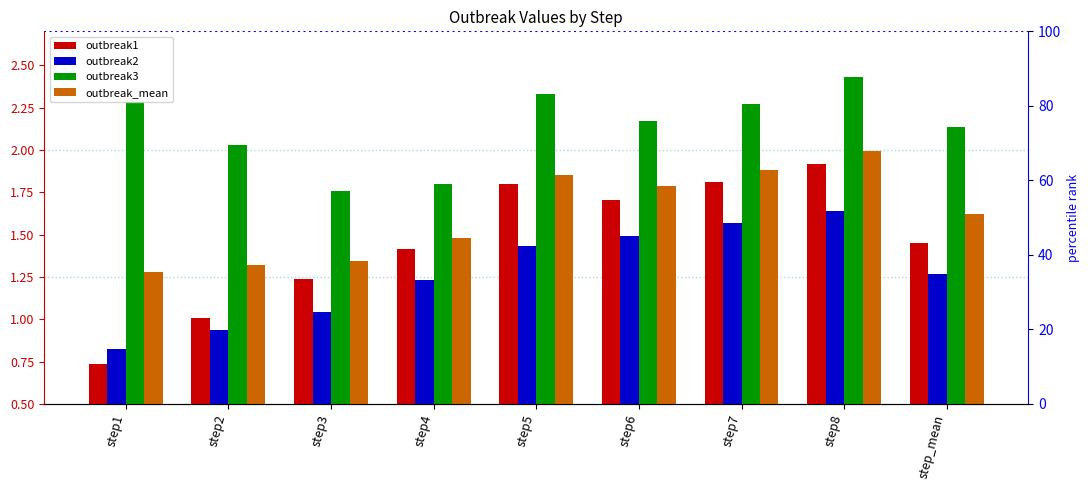

The outbreak1 series shows 1.8 at step7. True or false?

True